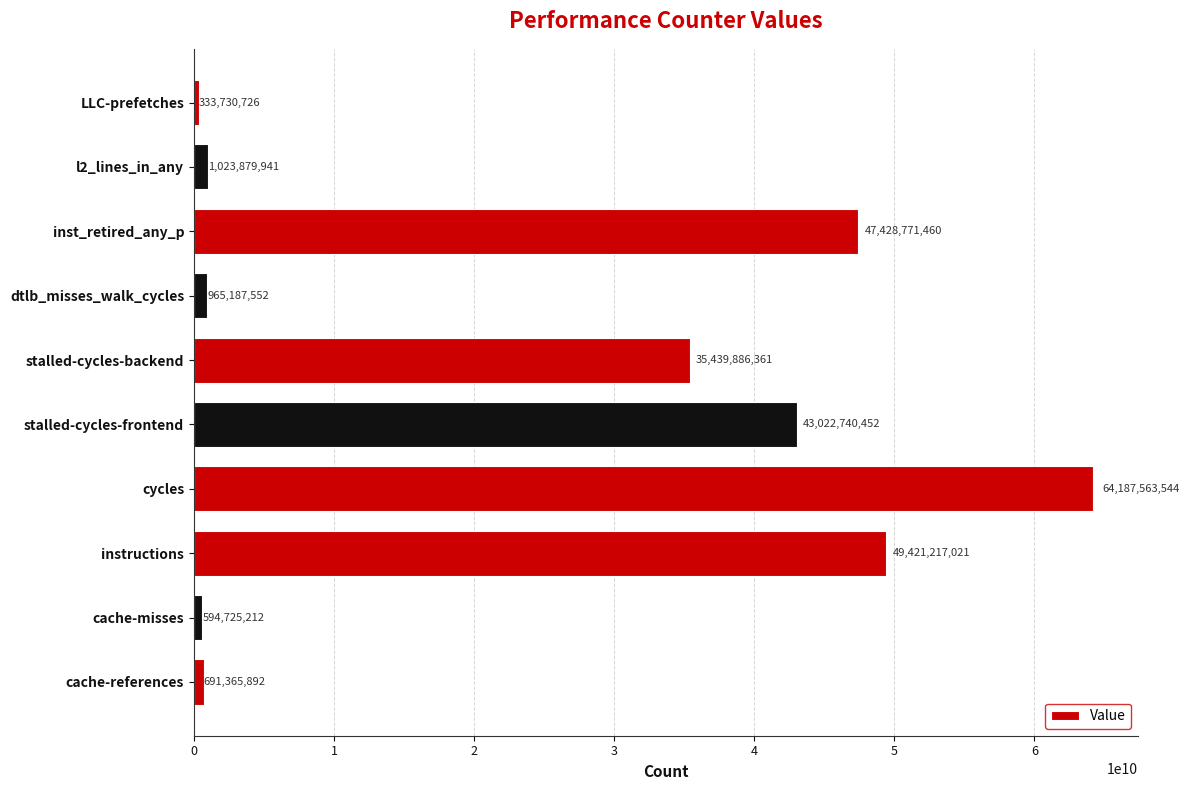

Reading top to bottom, list all the values displayed in this chart.

LLC-prefetches=333730726	l2_lines_in_any=1023879941	inst_retired_any_p=47428771460	dtlb_misses_walk_cycles=965187552	stalled-cycles-backend=35439886361	stalled-cycles-frontend=43022740452	cycles=64187563544	instructions=49421217021	cache-misses=594725212	cache-references=691365892